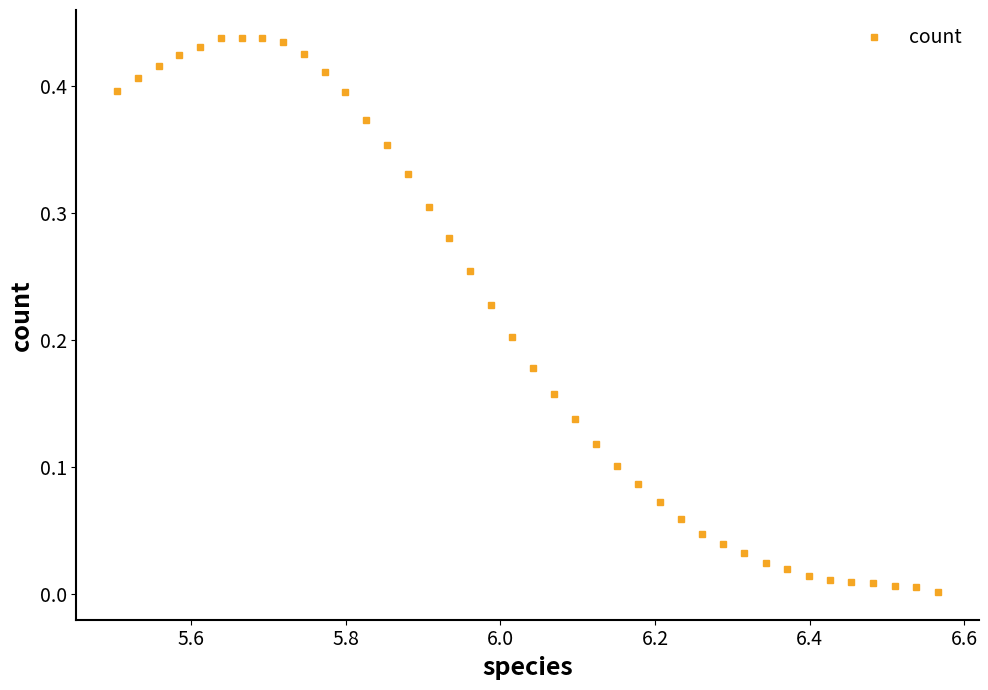

Is it true that the value at 19 is 0.1?

False